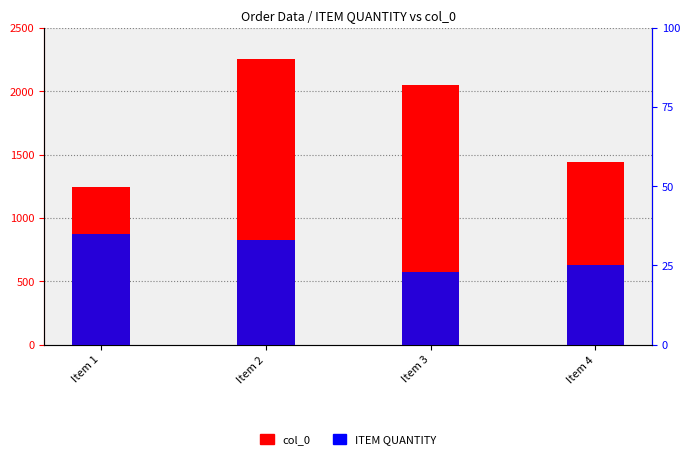

Which series has the largest range (max minus min)?

col_0